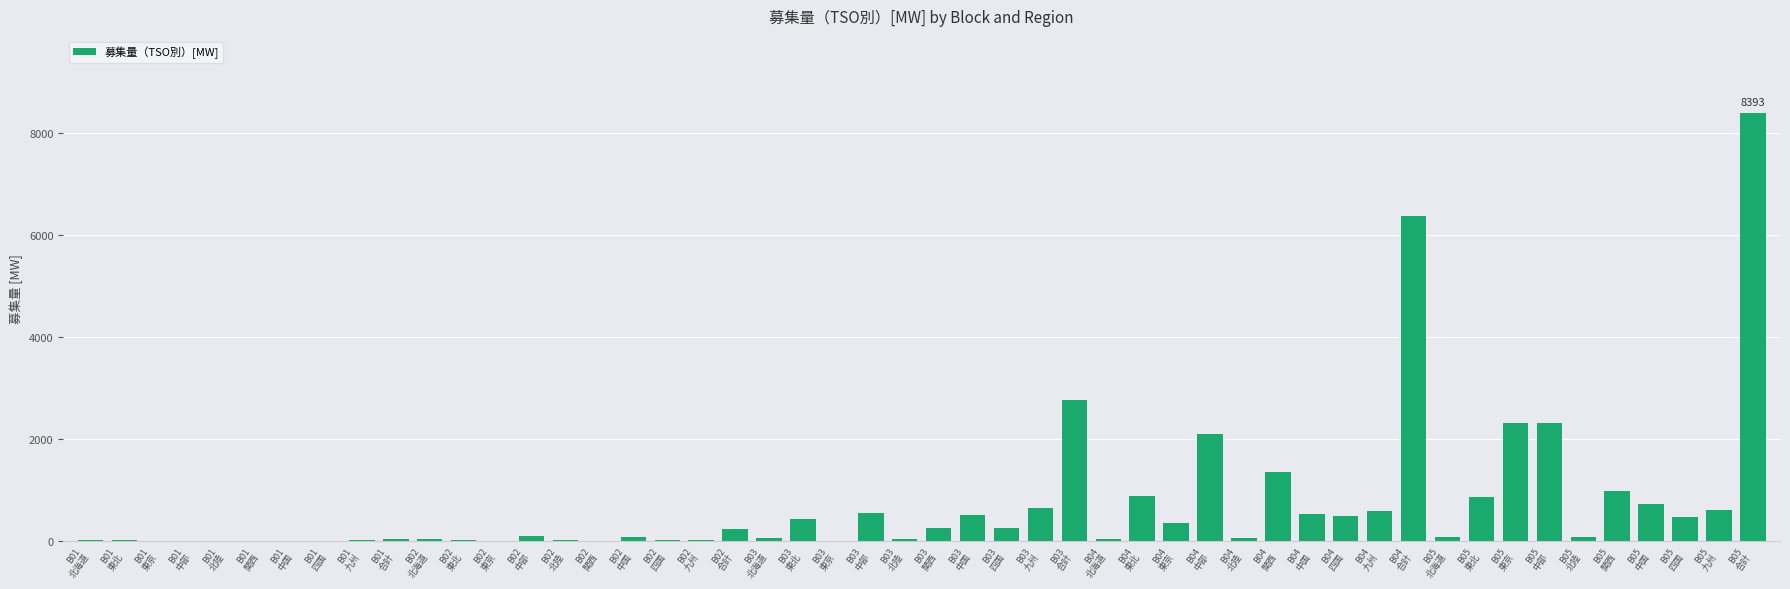

What is the maximum value shown in the chart?

8393